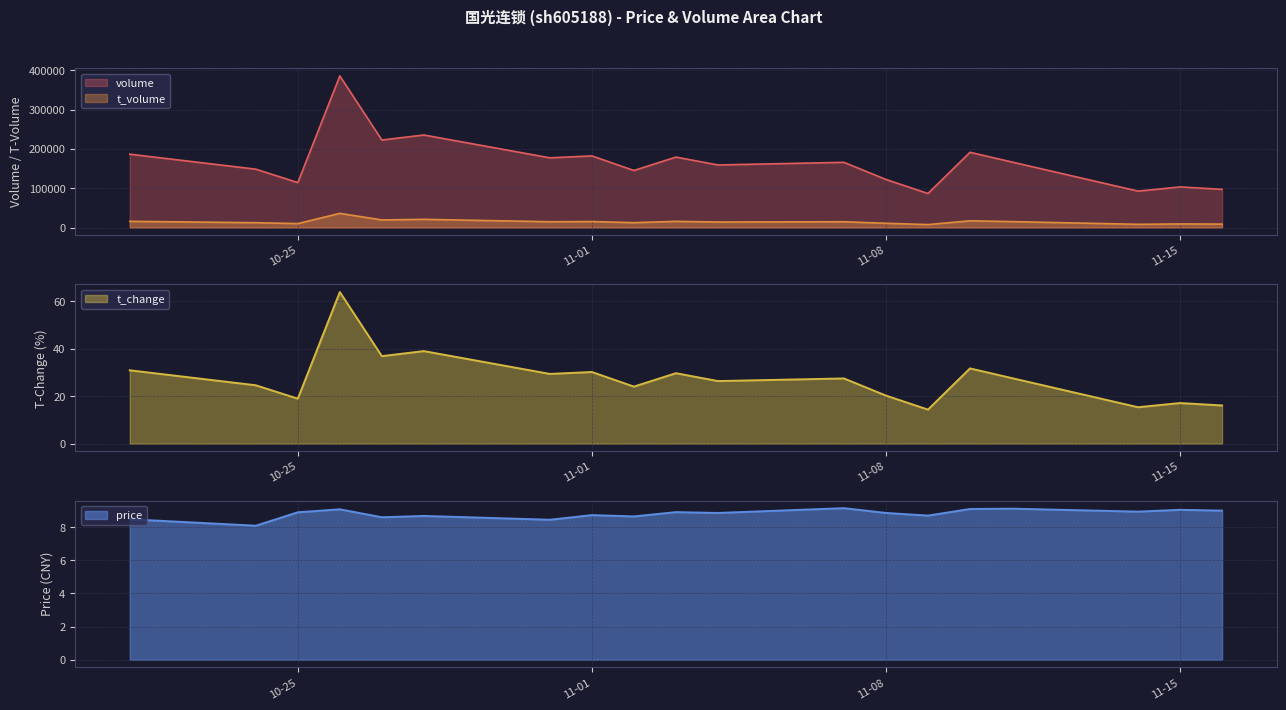

Which label corresponds to the largest value in the chart?

2022-10-26